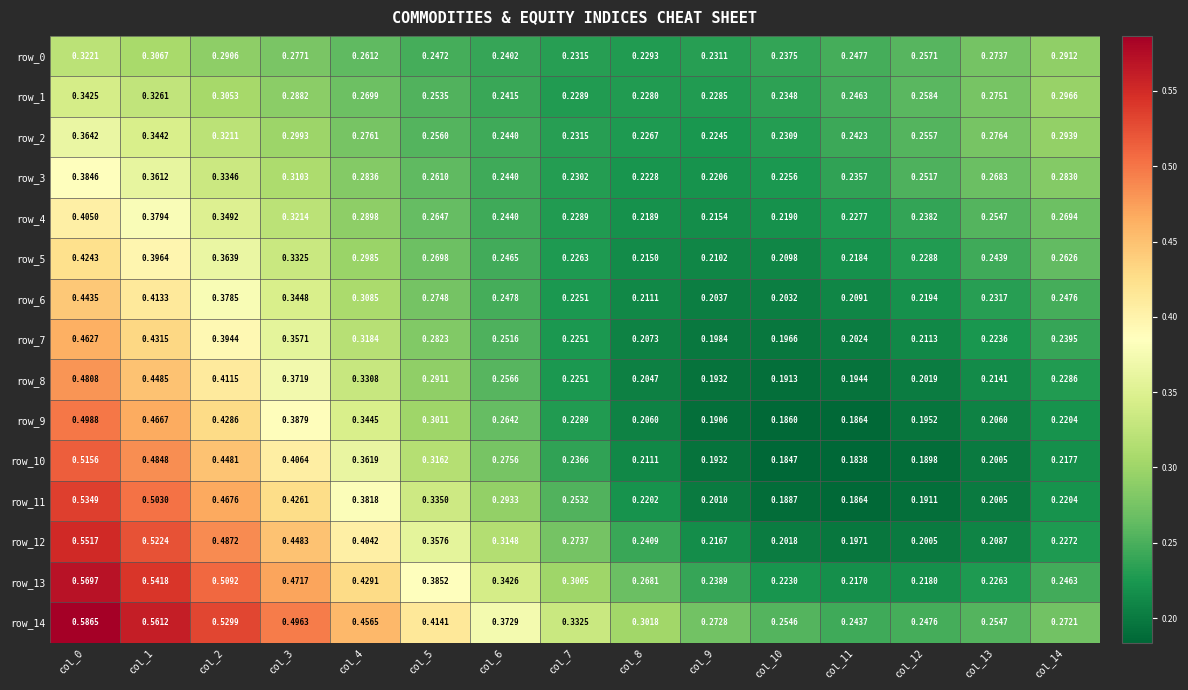

How many categories are shown in the chart?

15